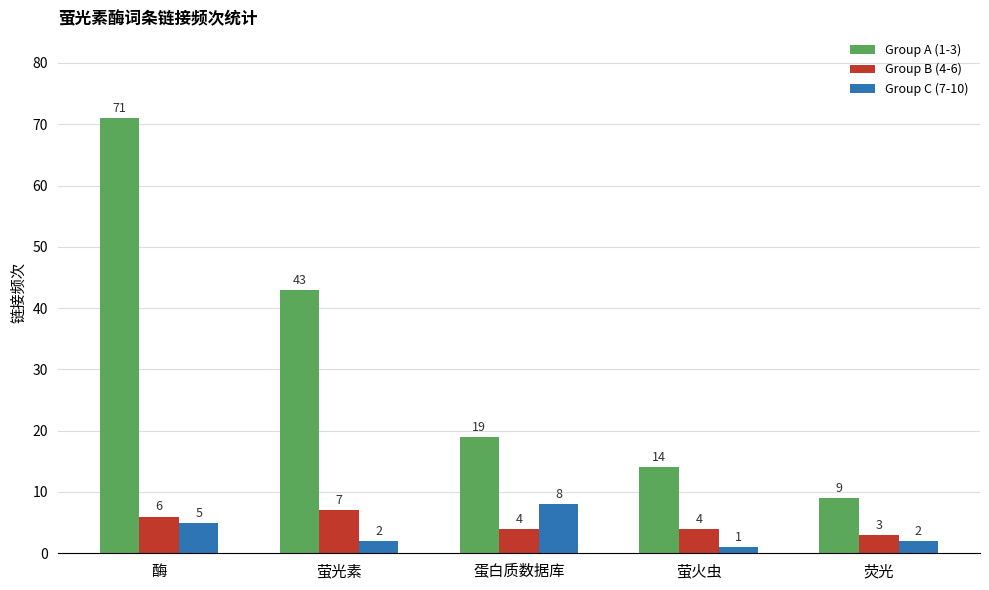

Which category has the highest value in the Group A (1-3) series?

酶